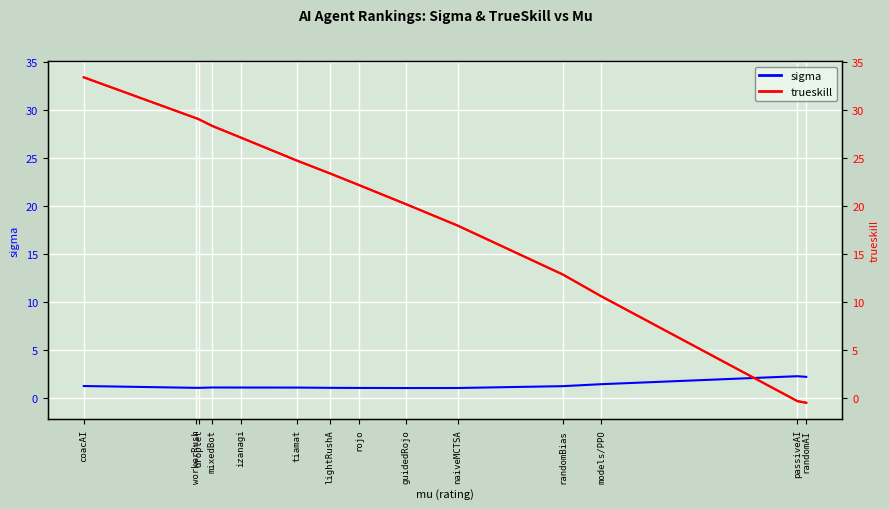

Where does the sigma series first go above 1?

coacAI